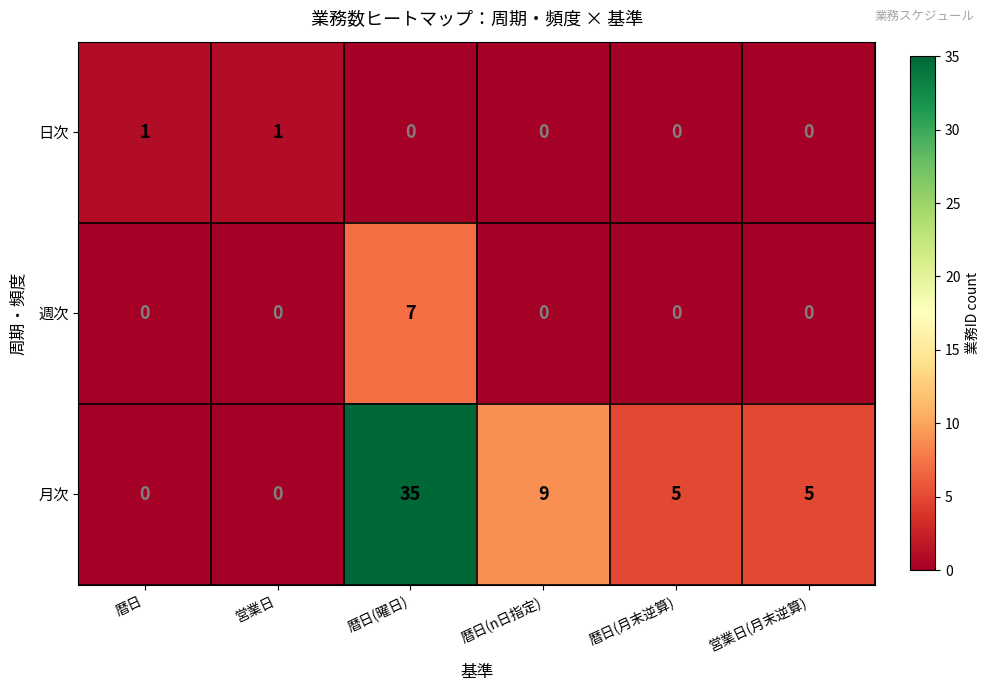

What is the difference between the maximum and minimum values in the 週次 series?

7